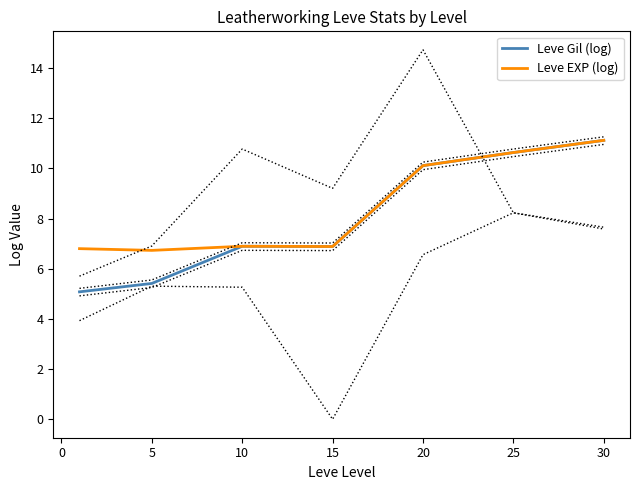

The Leve Gil (log) series shows 4.0 at 15. True or false?

False